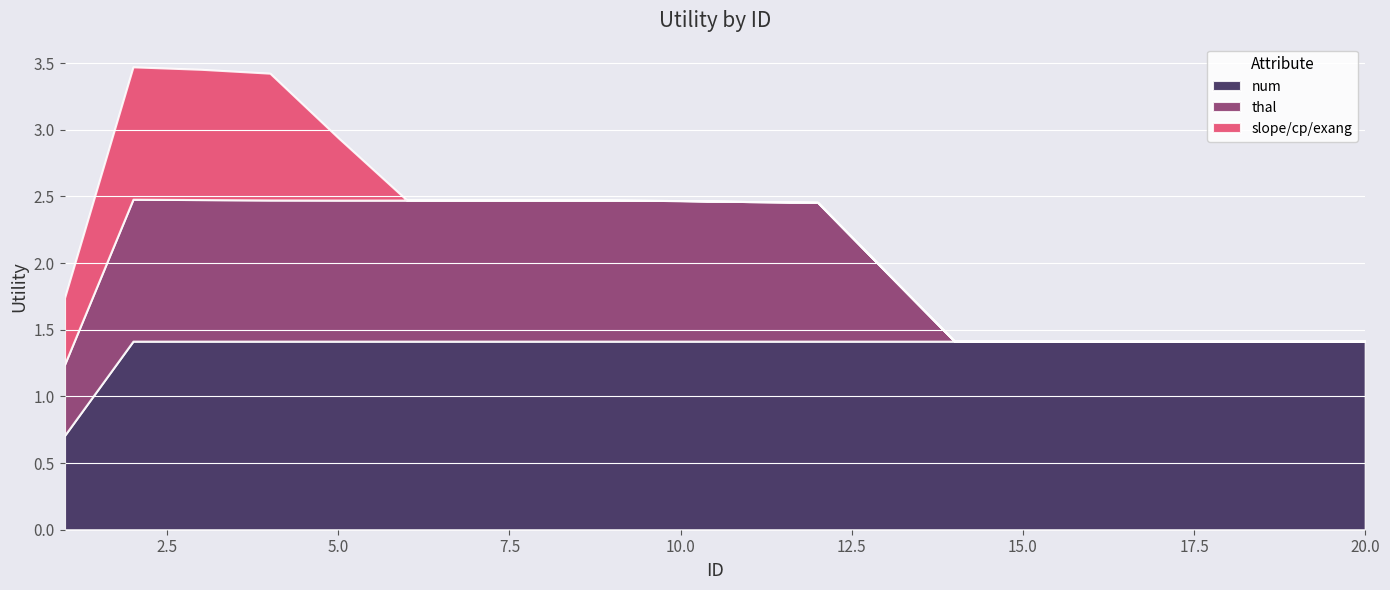

True or false: slope/cp/exang has more than 2 interior local peaks.

False